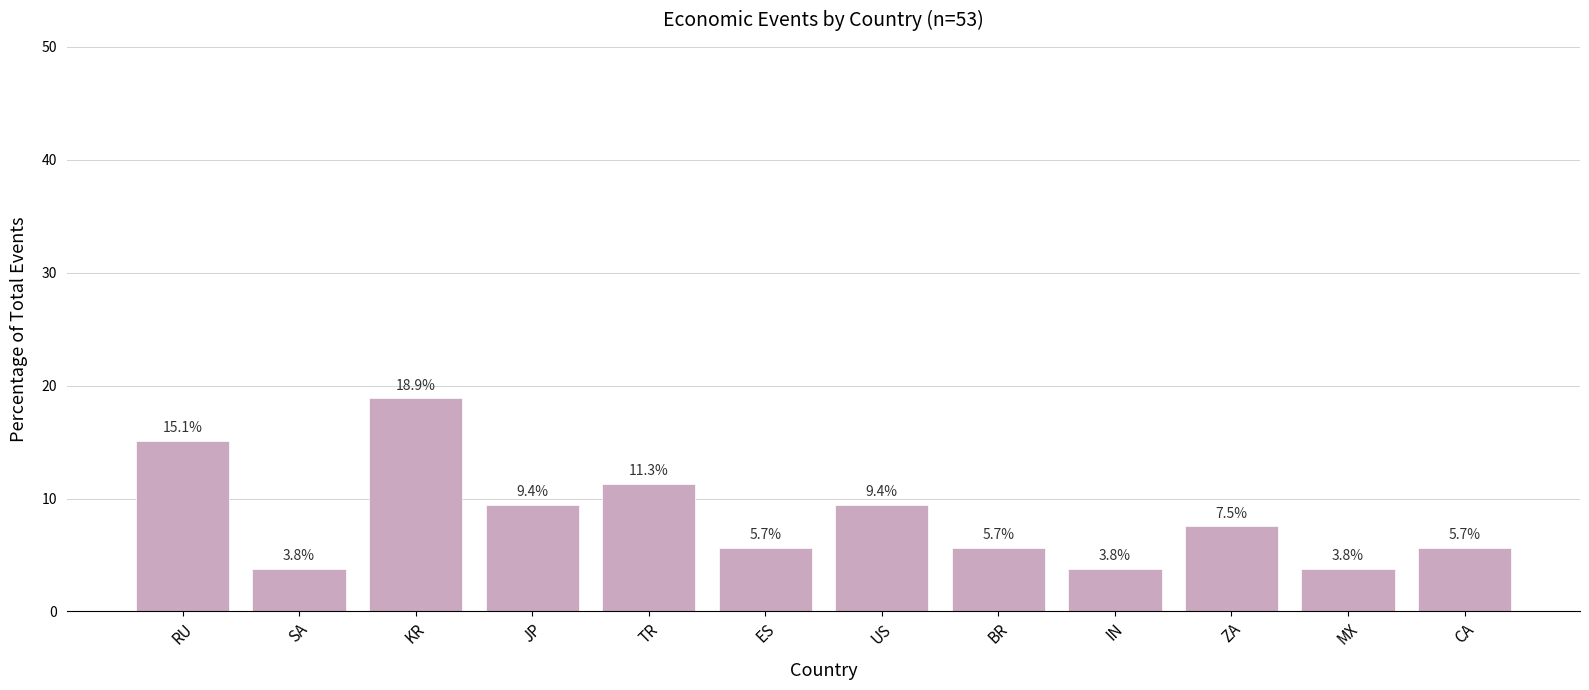

What is the sum of the values at ES and TR?

17.0